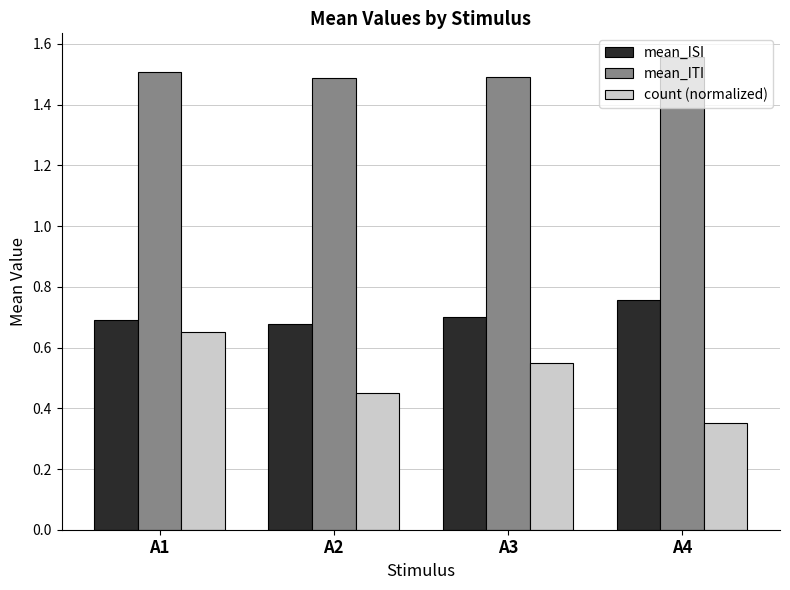

What is the sum of the mean_ISI values at A2 and A3?

1.4